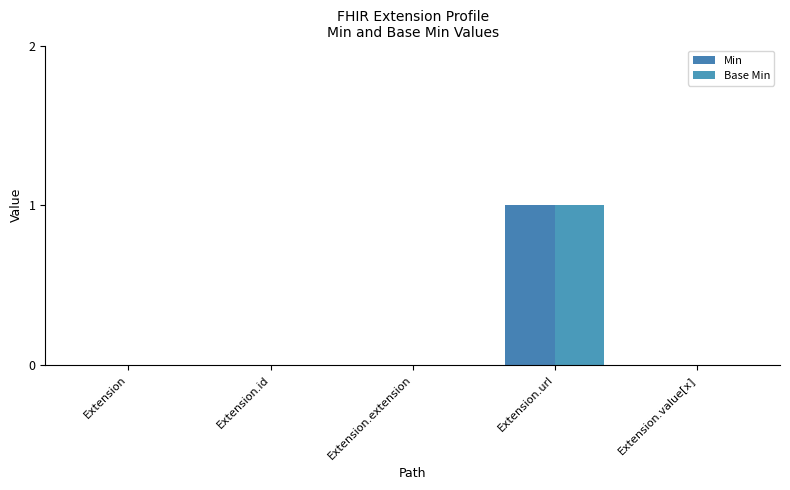

What is the label of the 5th bar from the left?

Extension.value[x]